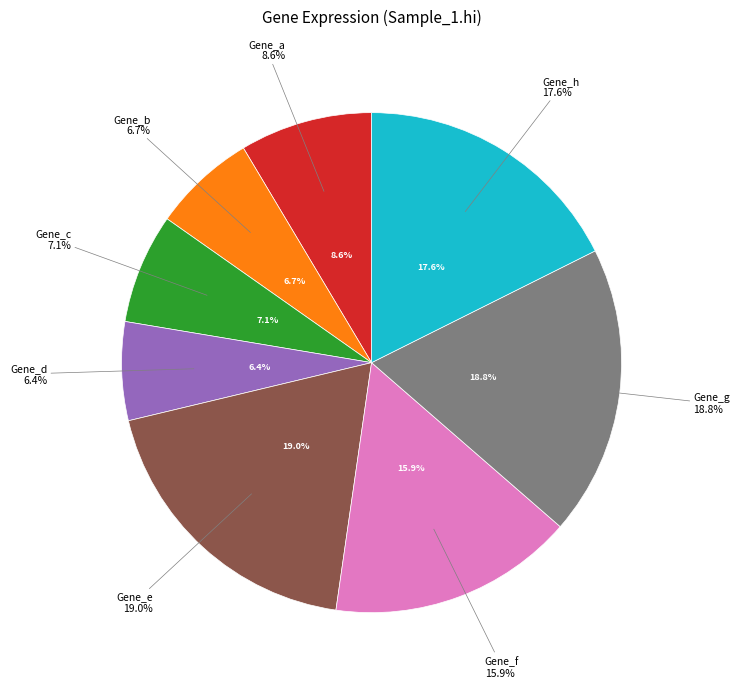

Is Gene_d the majority of the pie?

No